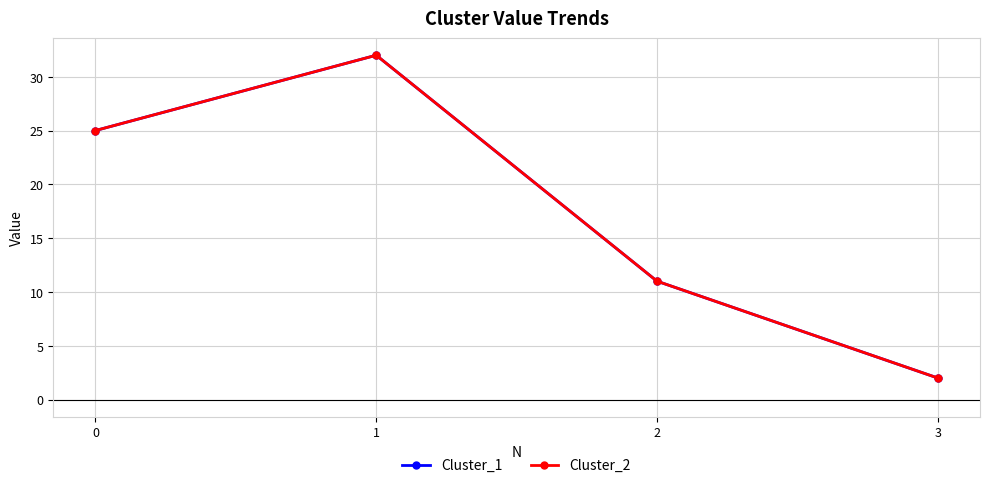

At how many categories does at least one series exceed 17?

2